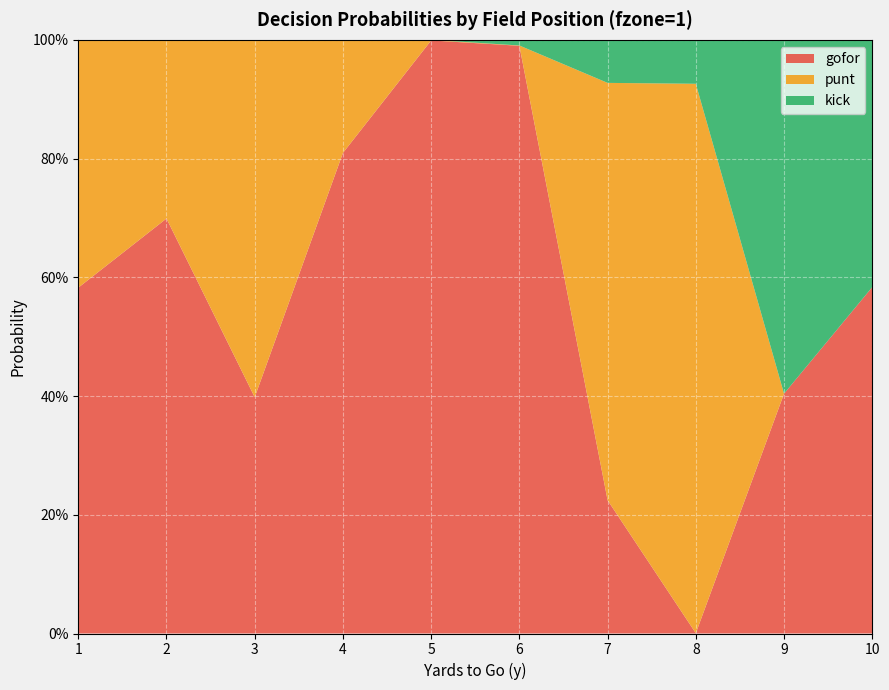

Reading left to right, transcribe all the data shown in this chart.

gofor: 0.6	0.7	0.4	0.8	1.0	1.0	0.2	0.0	0.4	0.6
punt: 0.4	0.3	0.6	0.2	0.0	0.0	0.7	0.9	0.0	0.0
kick: 0.0	0.0	0.0	0.0	0.0	0.0	0.1	0.1	0.6	0.4